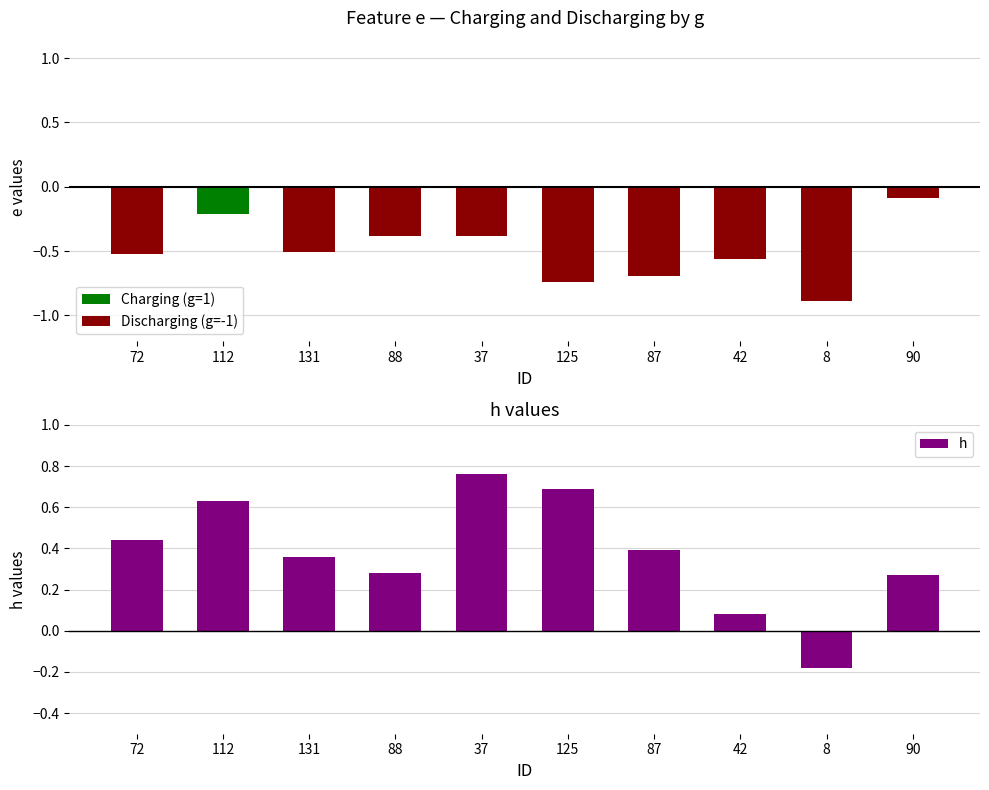

How many groups of bars are there?

10